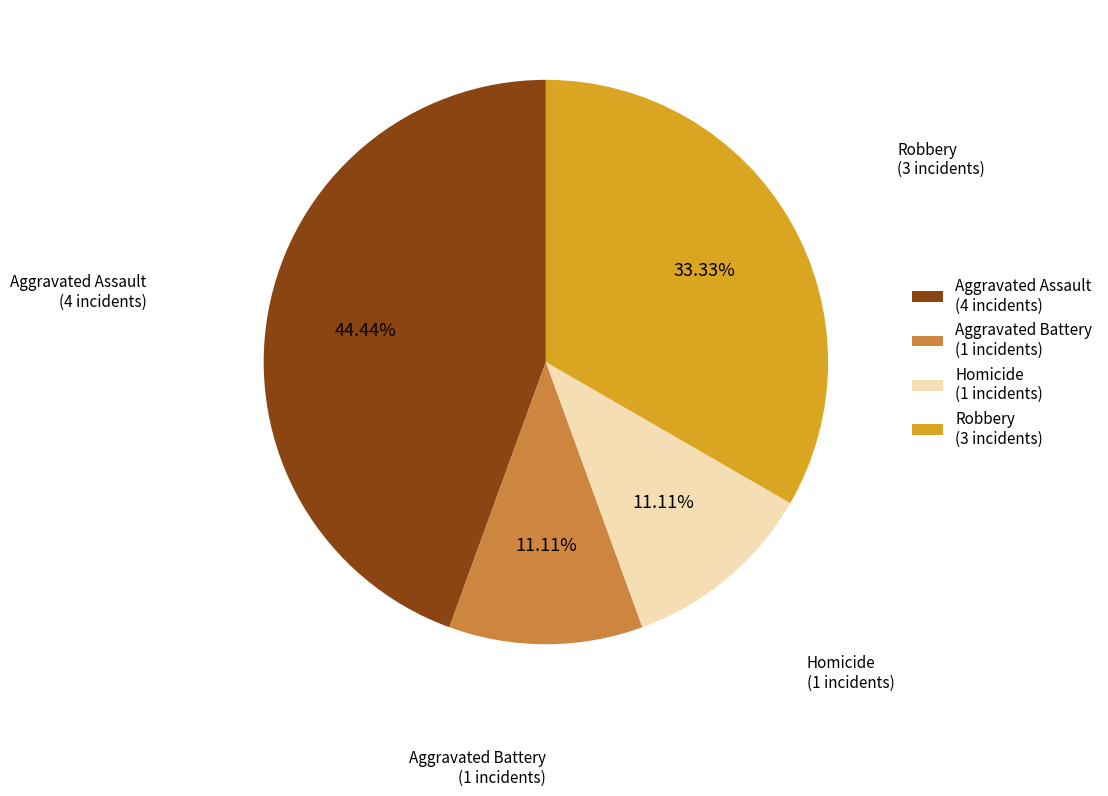

Which has a higher value, Homicide or Robbery?

Robbery